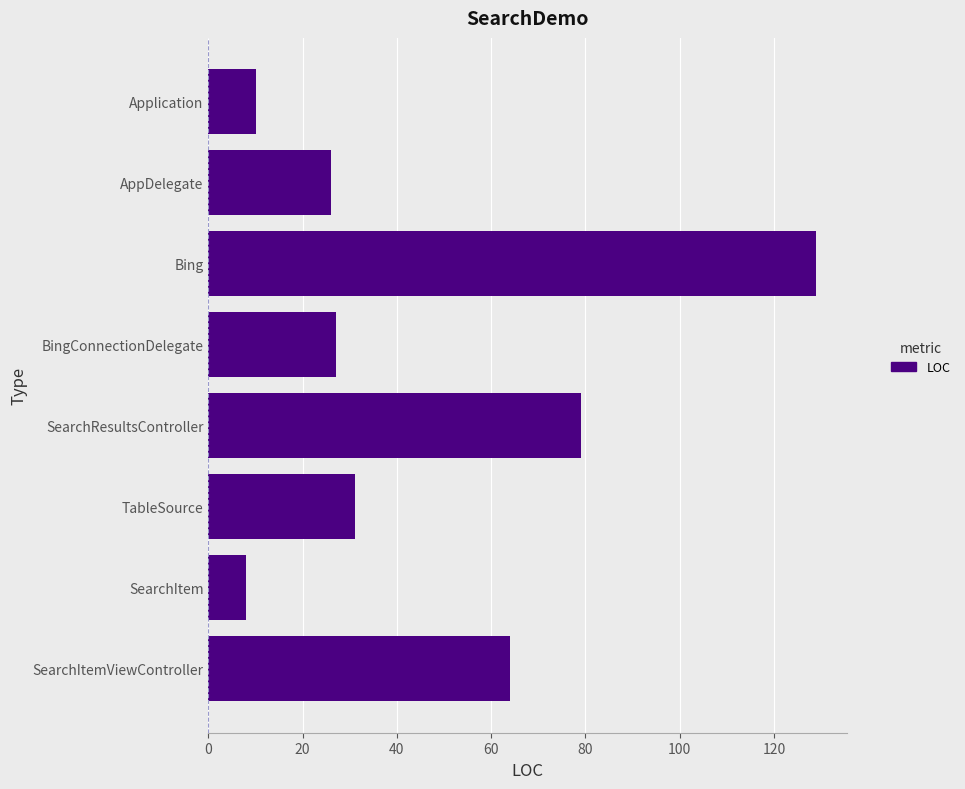

What is the smallest value displayed?

8